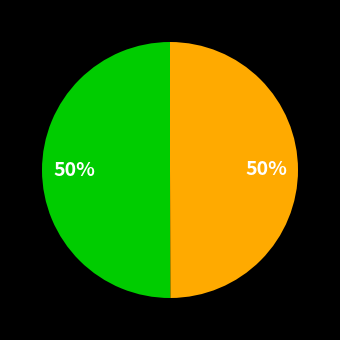

To the nearest percent, what is the average slice percentage?

50%